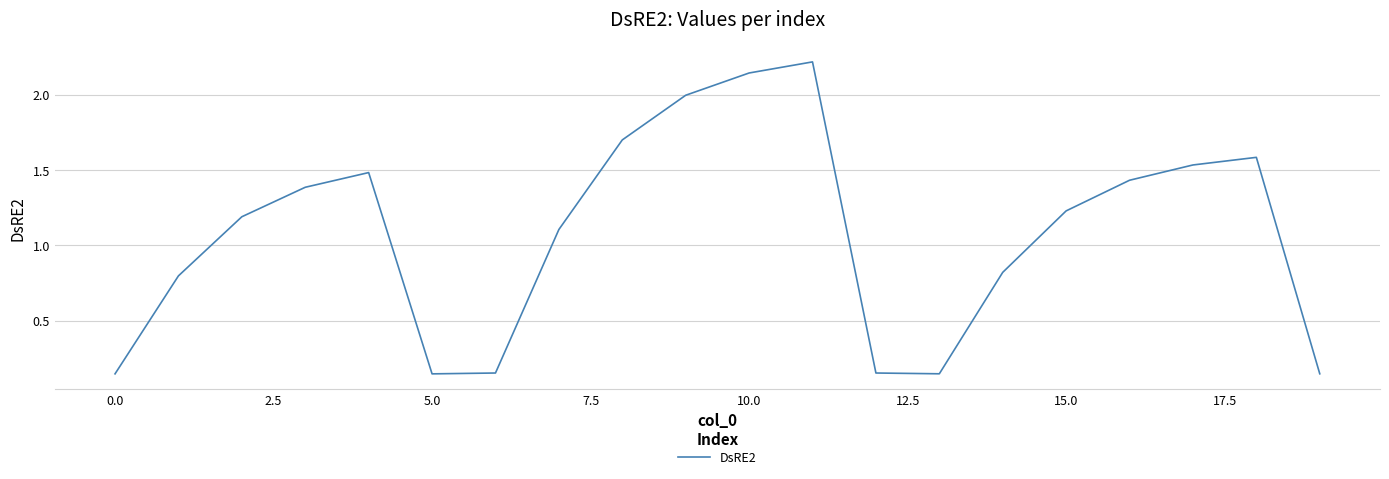

What is the greatest value displayed?

2.2